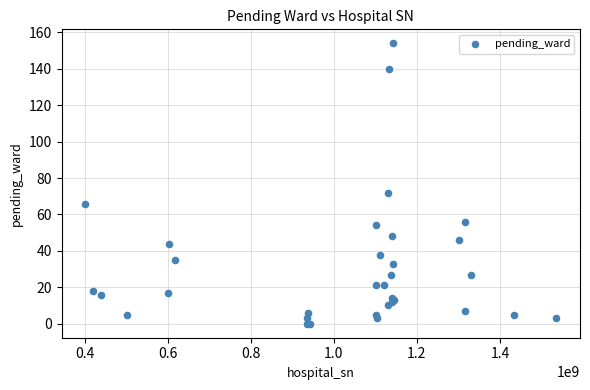

What Y value in the scatter plot is closest to 77?

72